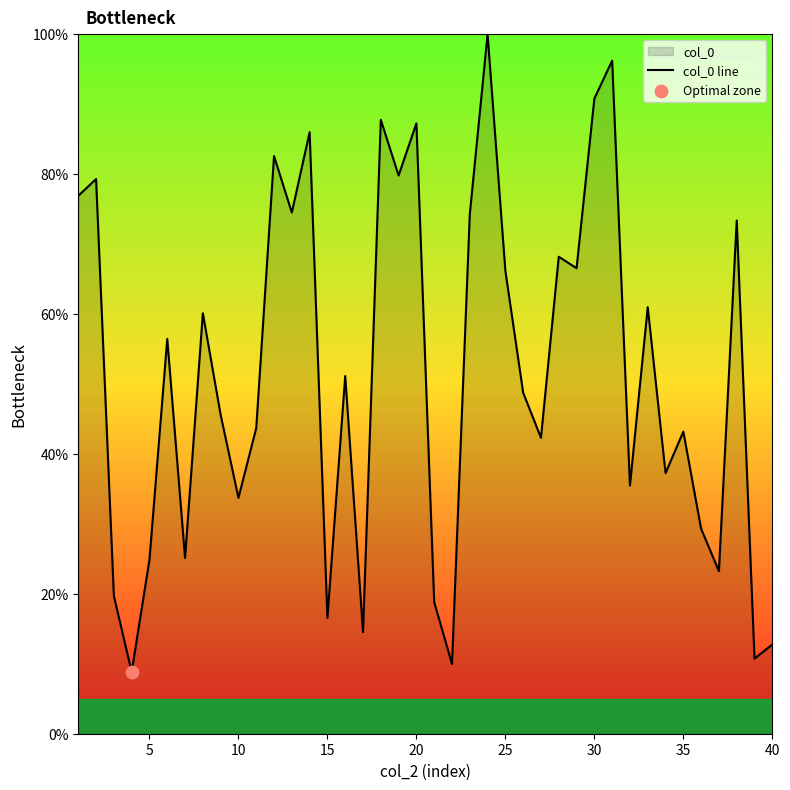

What is the greatest value displayed?

100.0